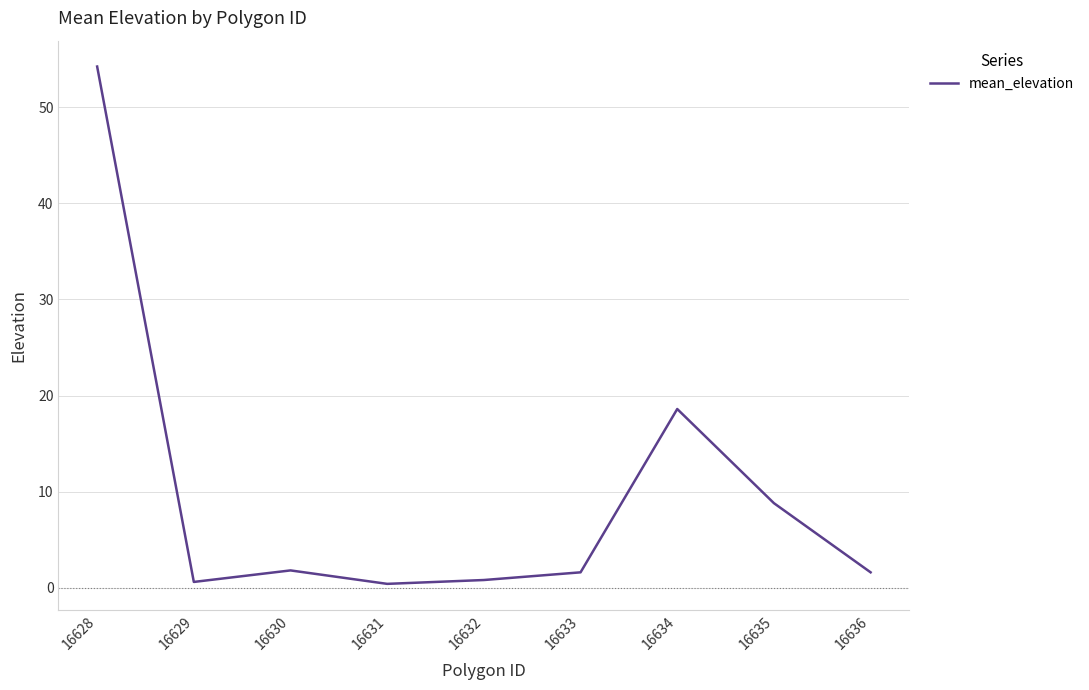

At which label is the value closest to 27?

16634